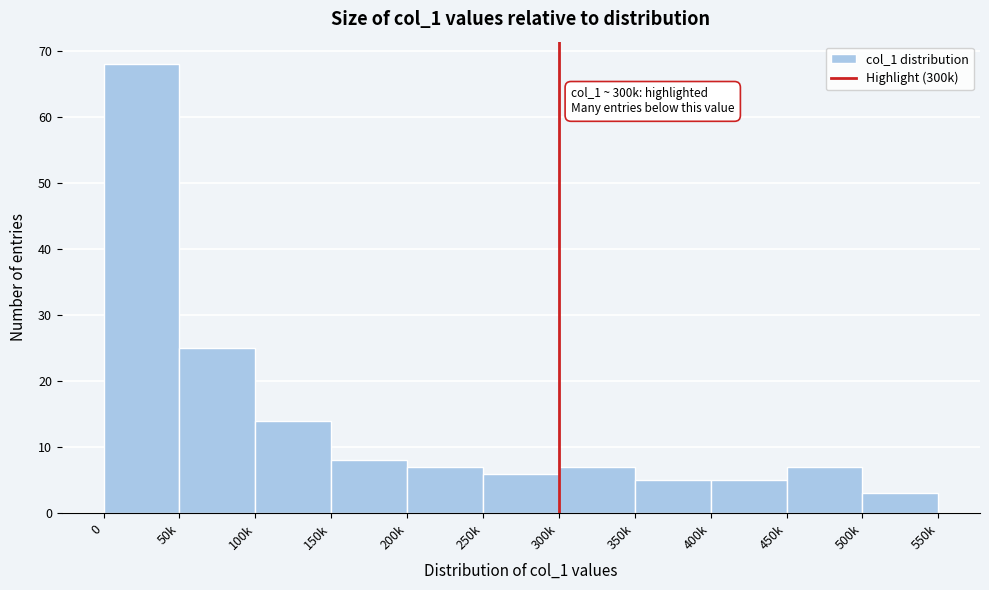

Reading left to right, what are all the values shown in this chart?

0=68	50k=25	100k=14	150k=8	200k=7	250k=6	300k=7	350k=5	400k=5	450k=7	500k=3